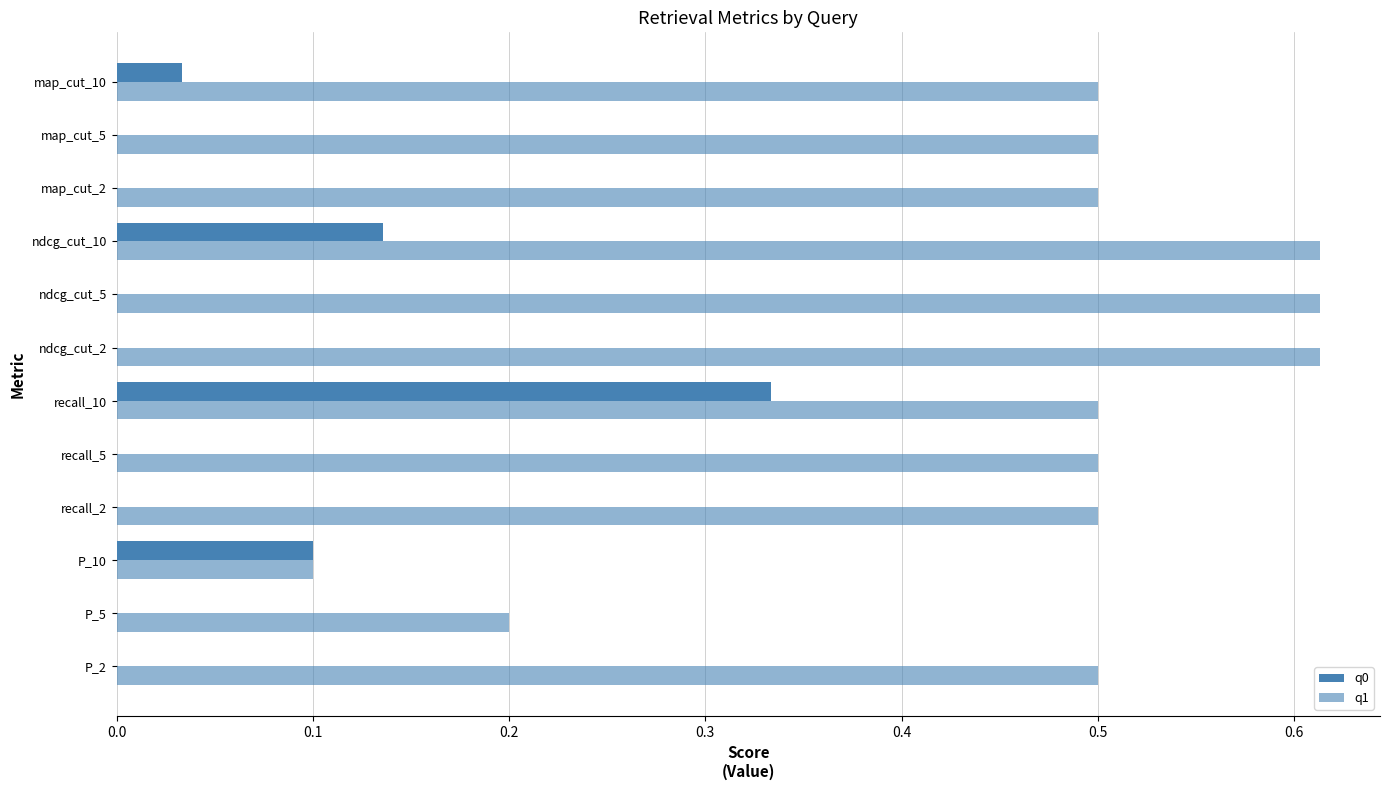

What is the difference between the maximum and minimum values in the q1 series?

0.5